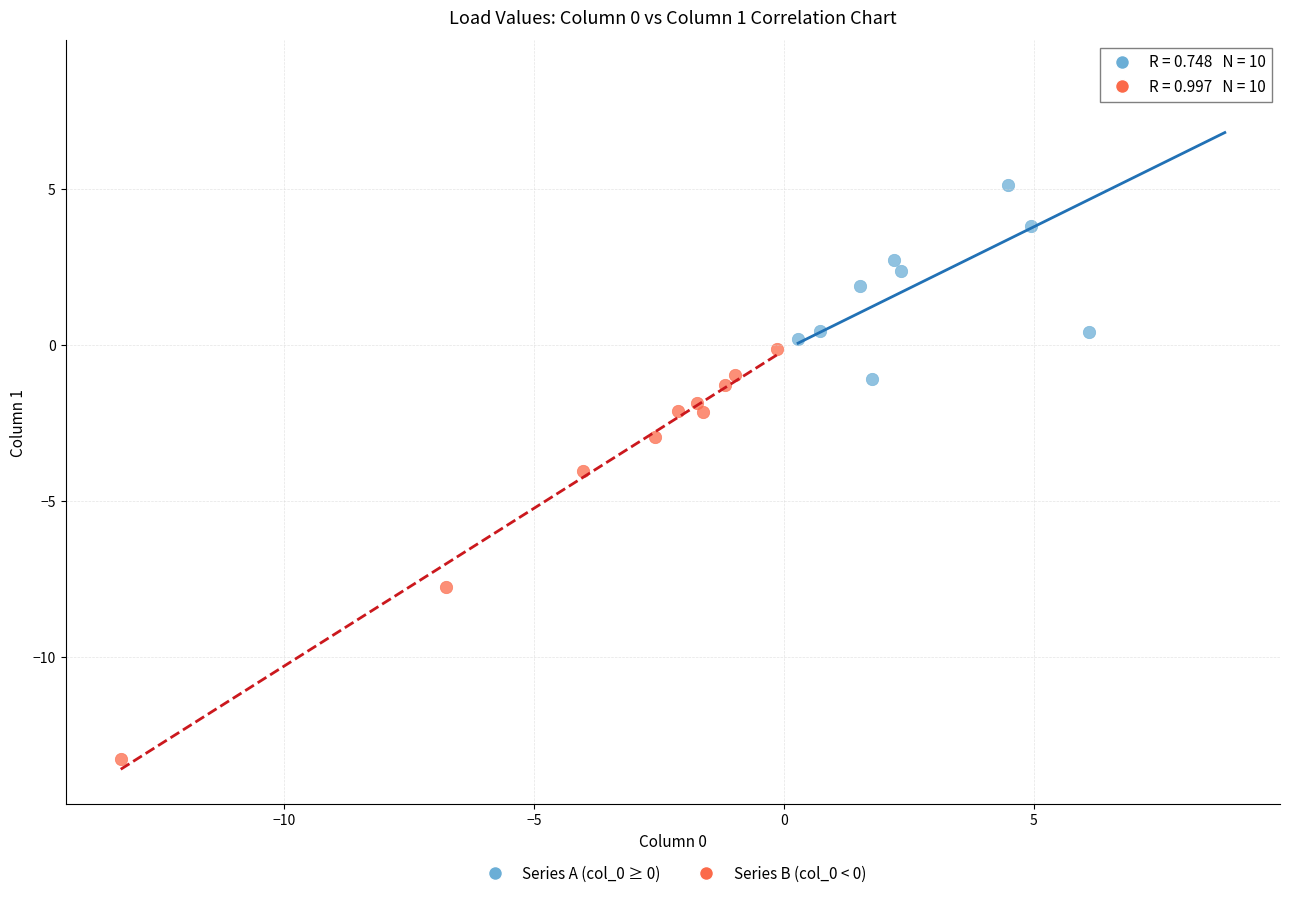

What are all the series names shown in the legend?

Series A (col_0 ≥ 0), Series B (col_0 < 0)